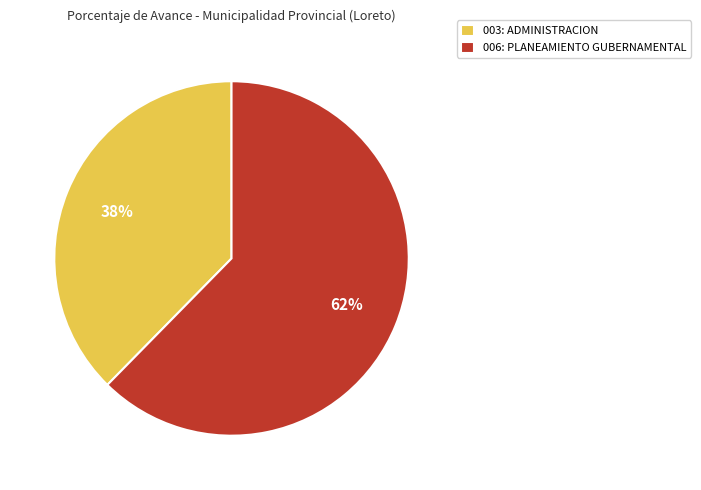

What is the ratio of the value at 003: ADMINISTRACION to the value at 006: PLANEAMIENTO GUBERNAMENTAL?

0.6